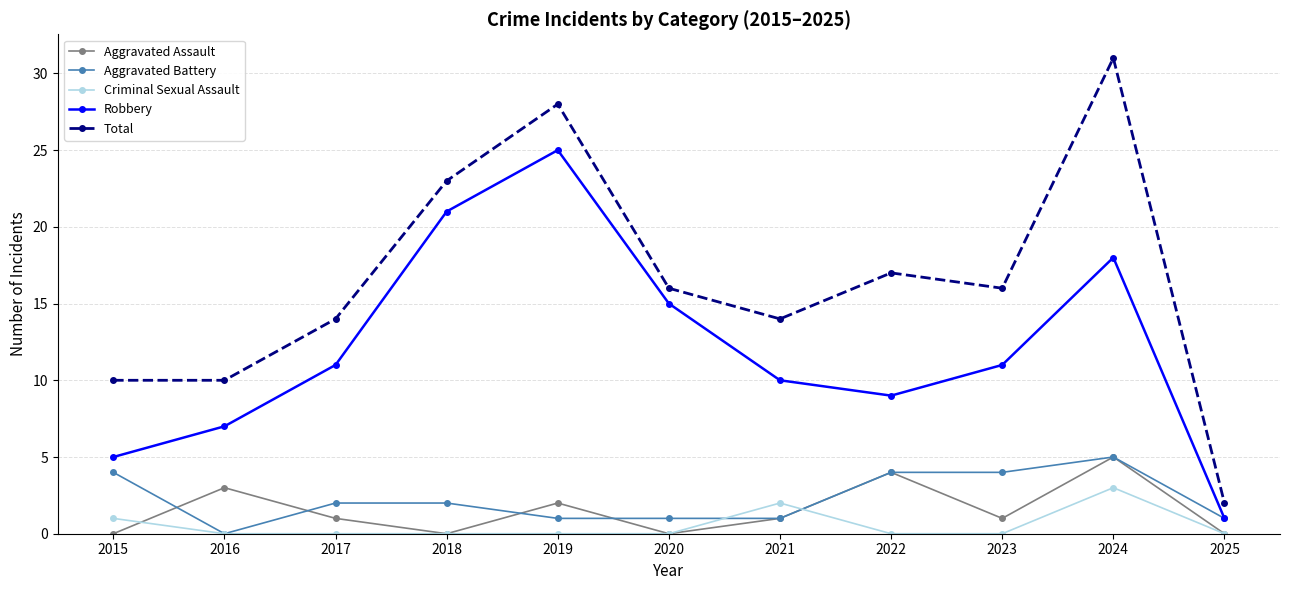

Reading left to right, transcribe all the data shown in this chart.

Aggravated Assault: 0	3	1	0	2	0	1	4	1	5	0
Aggravated Battery: 4	0	2	2	1	1	1	4	4	5	1
Criminal Sexual Assault: 1	0	0	0	0	0	2	0	0	3	0
Robbery: 5	7	11	21	25	15	10	9	11	18	1
Total: 10	10	14	23	28	16	14	17	16	31	2